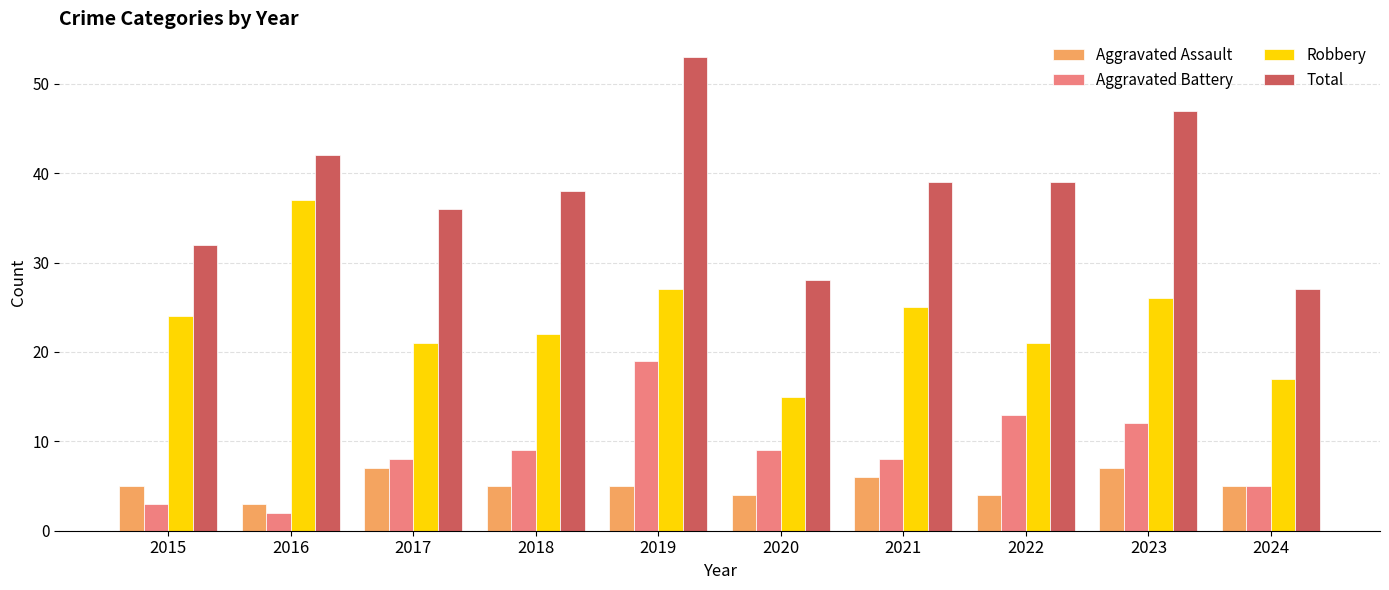

Is it true that Total equals 36 at 2017?

True